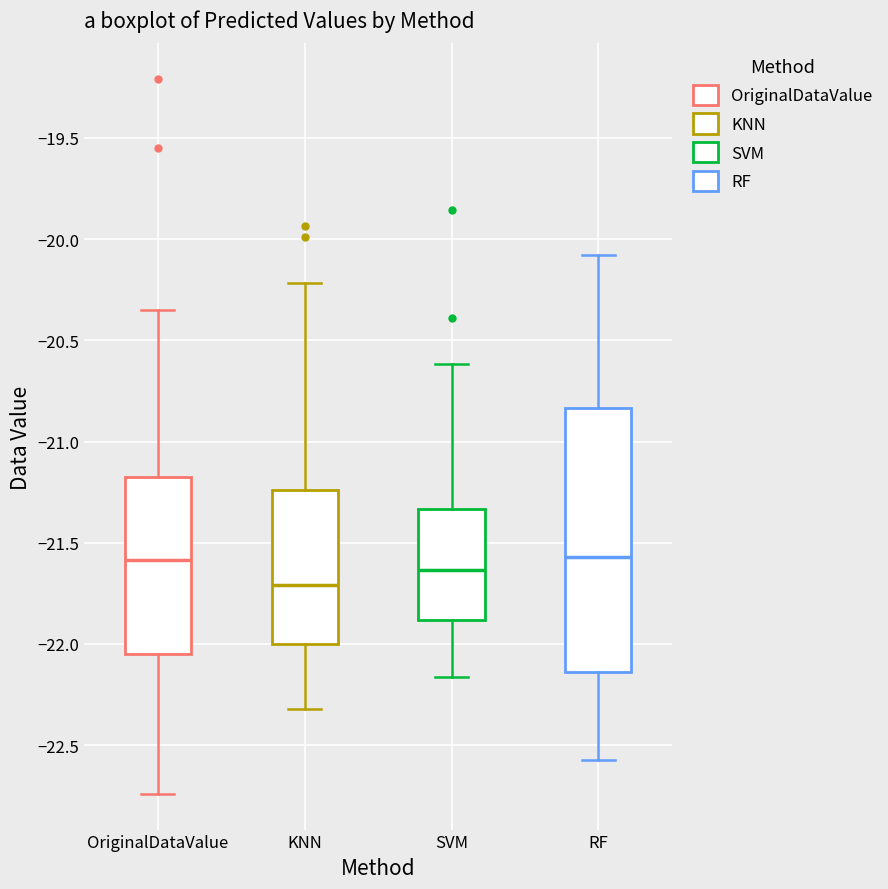

Where does the lower whisker of the box for RF end on the y-axis? The values are not printed on the chart, so give them approximately, as read against the axis.

-22.55